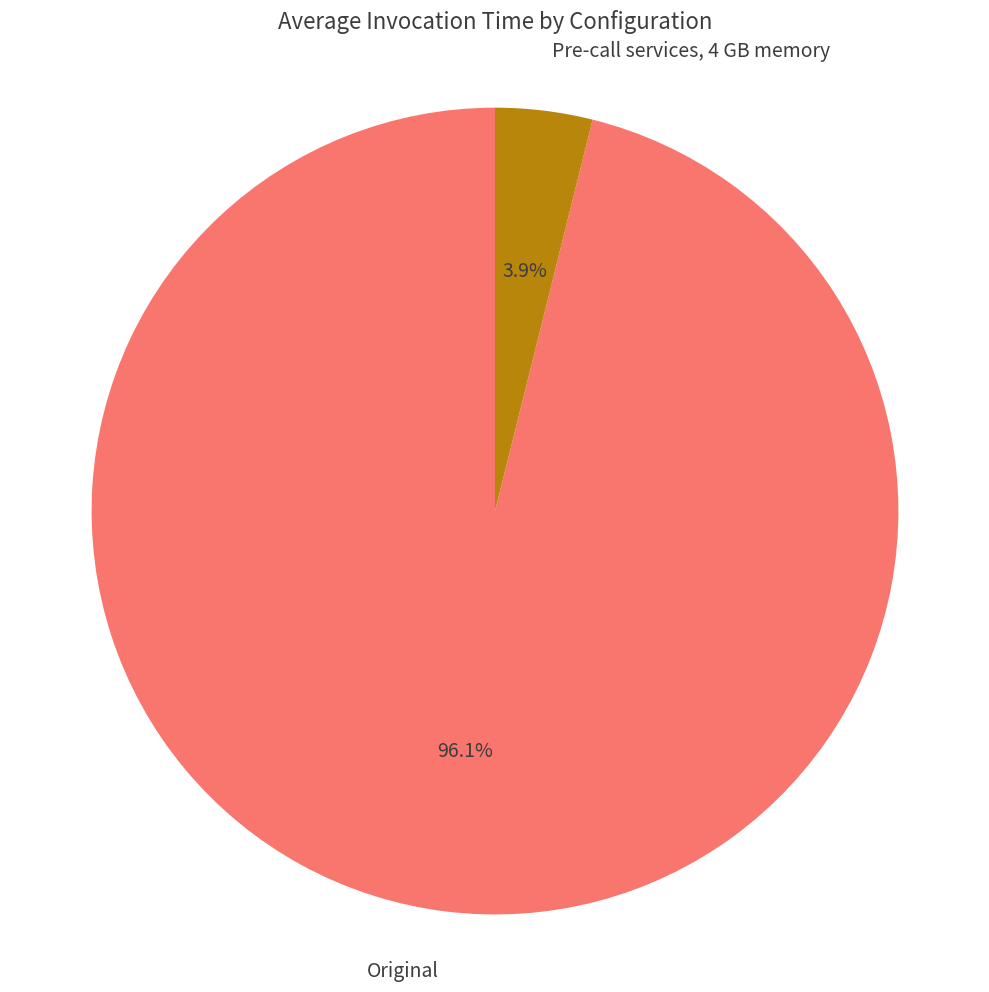

Does any single category account for the majority?

Yes